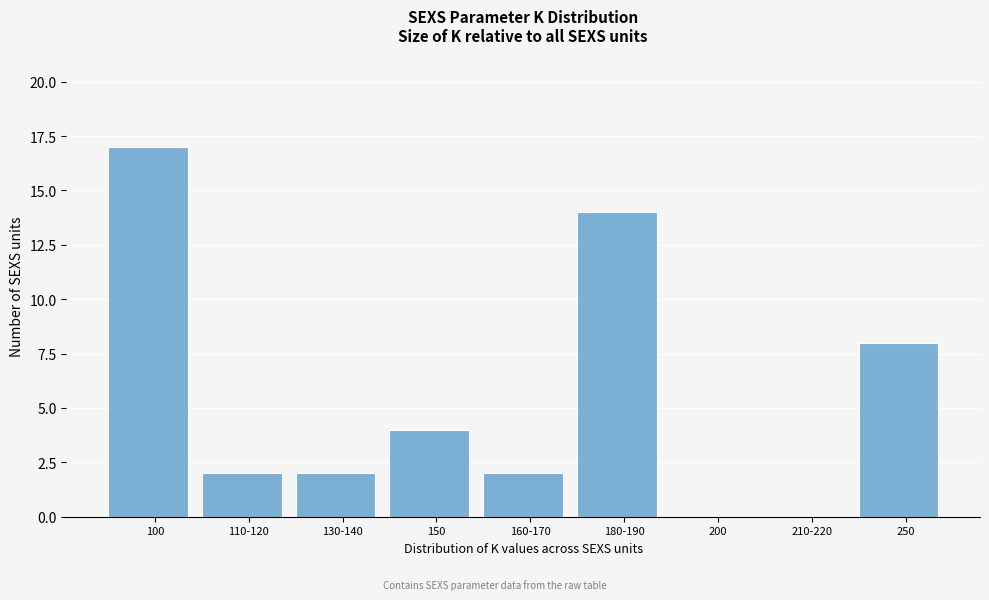

Reading left to right, list all the values displayed in this chart.

100=17	110-120=2	130-140=2	150=4	160-170=2	180-190=14	200=0	210-220=0	250=8